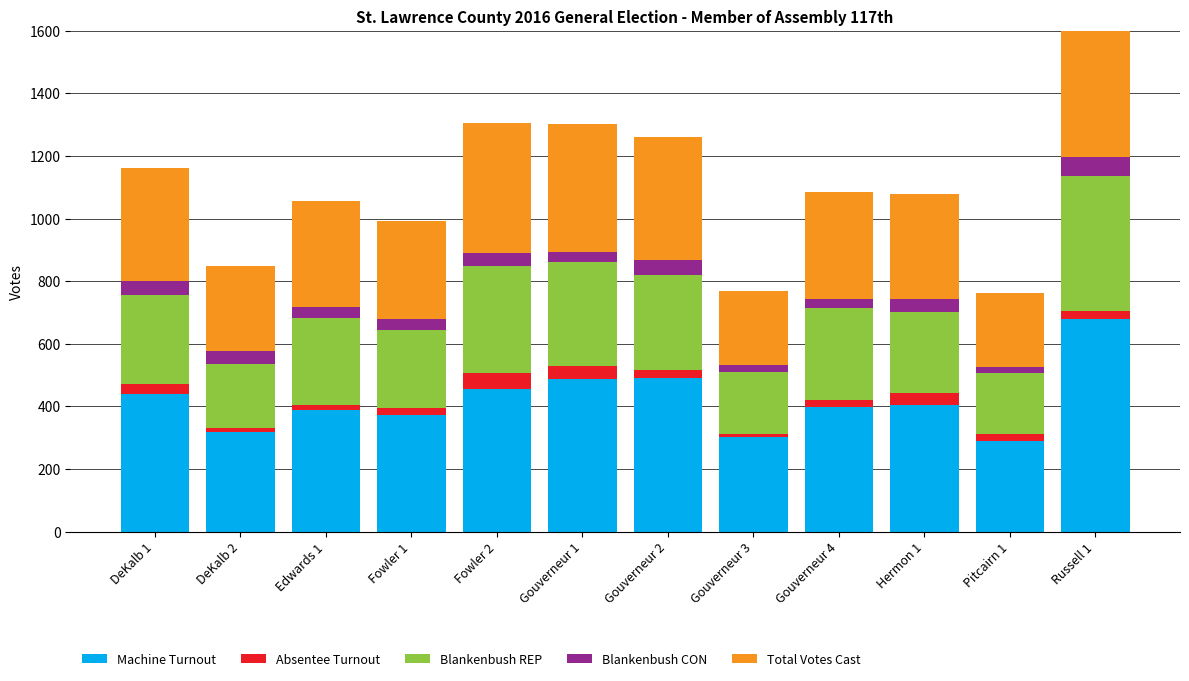

What is the difference between the Blankenbush CON values at DeKalb 2 and Edwards 1?

7